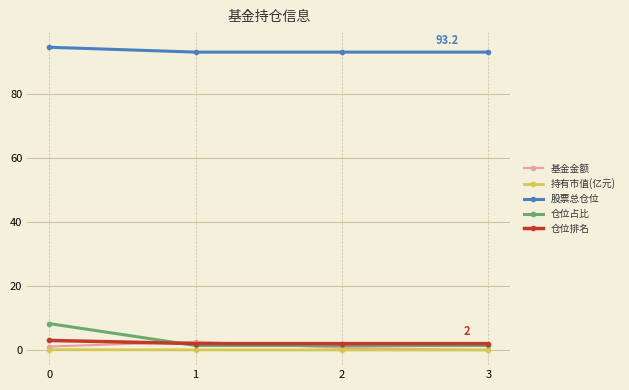

What is the sum of all 仓位排名 values?

9.0